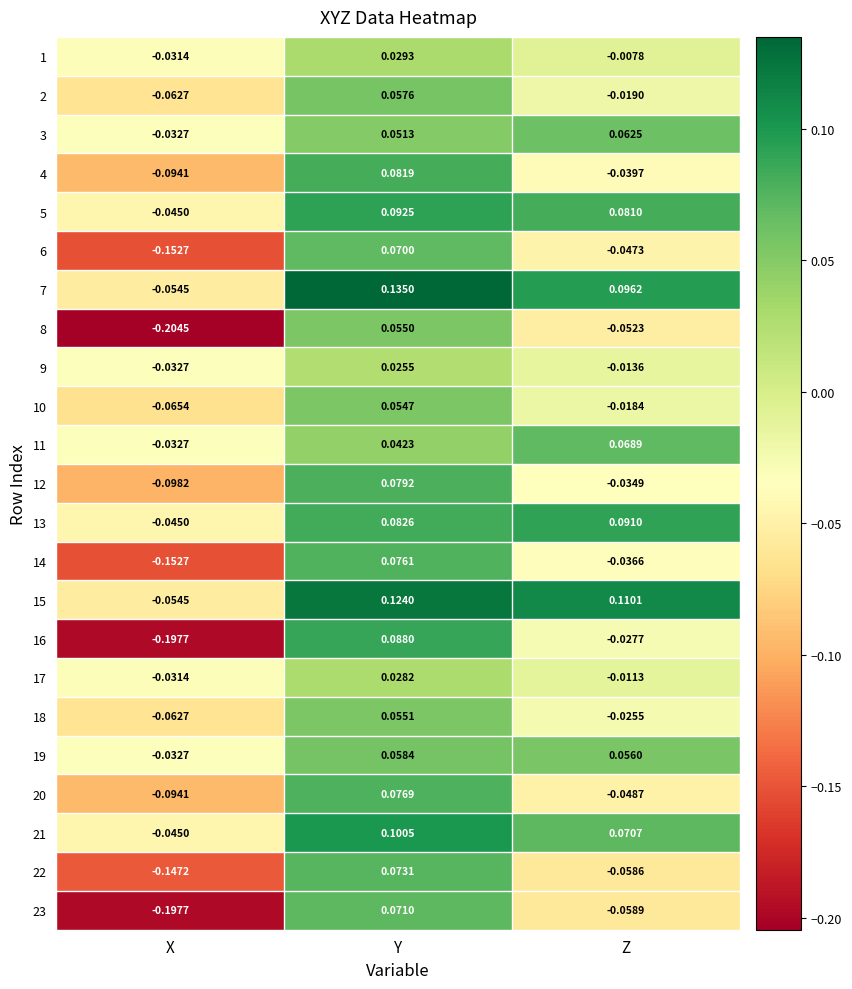

Which series has the largest total across all categories?

15